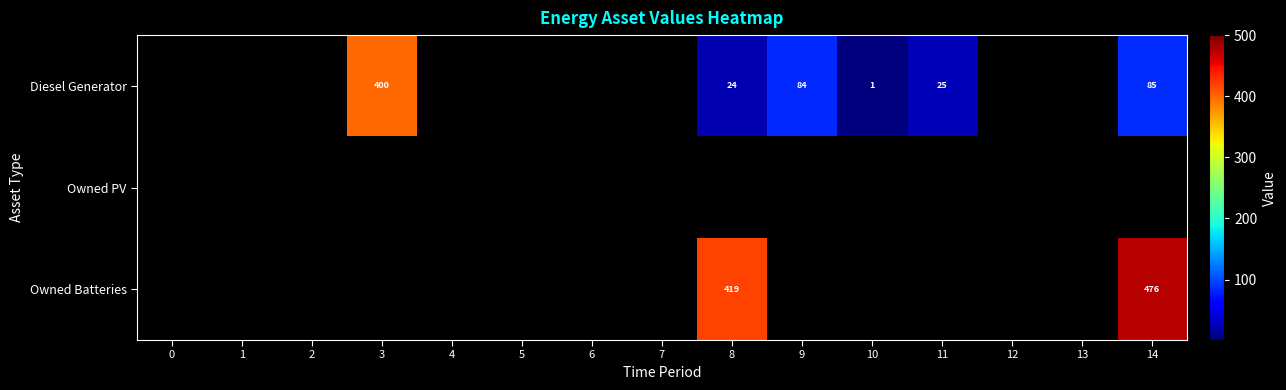

Rank the series by their maximum value, from highest to lowest.

Owned Batteries, Diesel Generator, Owned PV